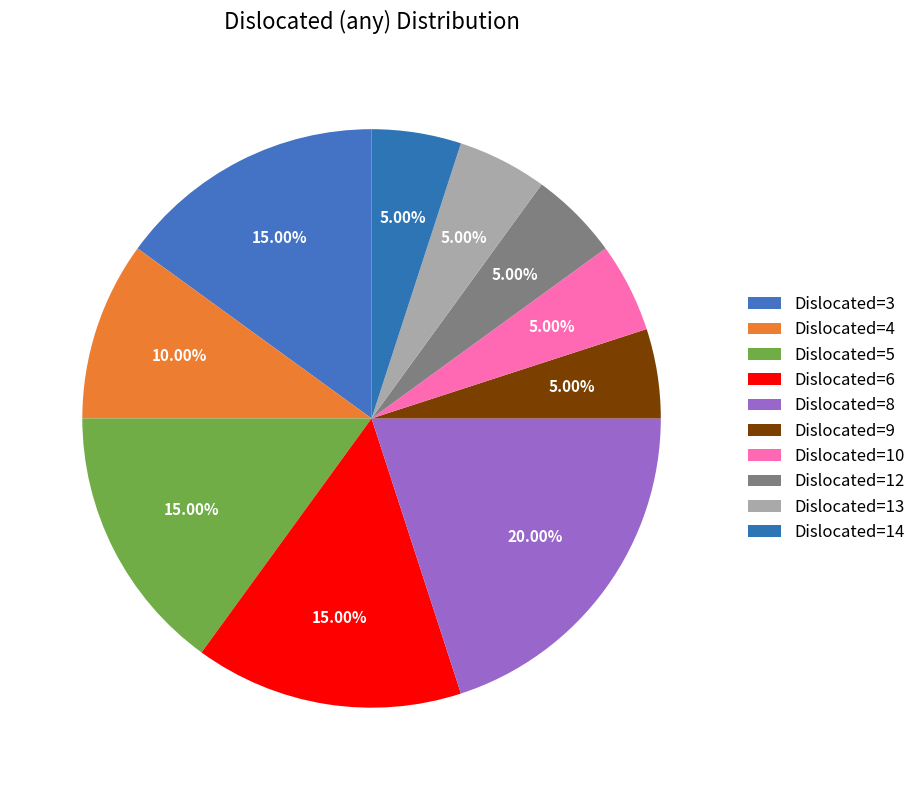

Which has a higher value, 6 or 4?

6